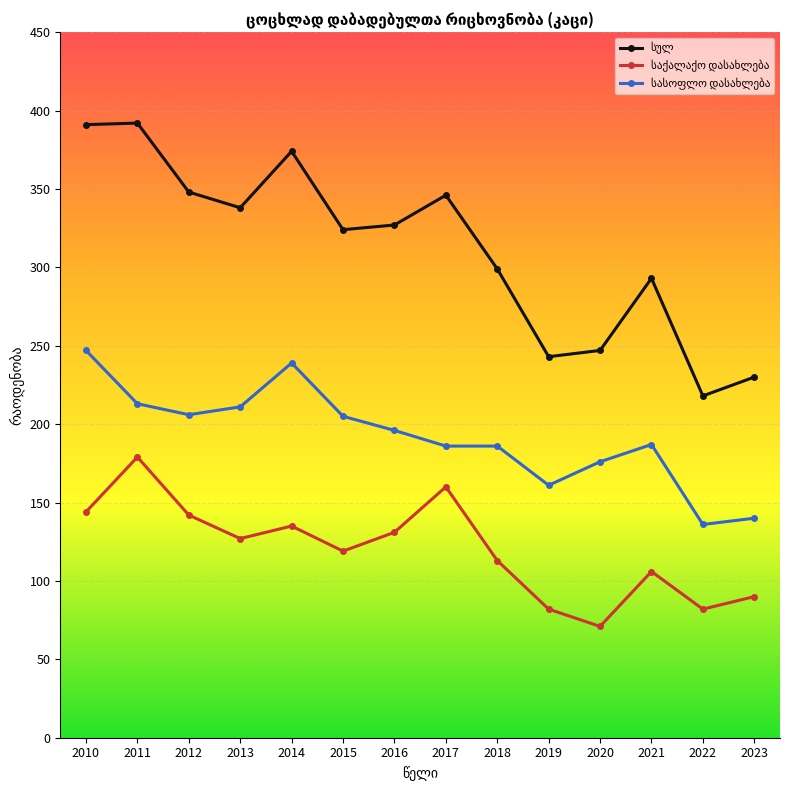

At how many categories does at least one series exceed 332?

6